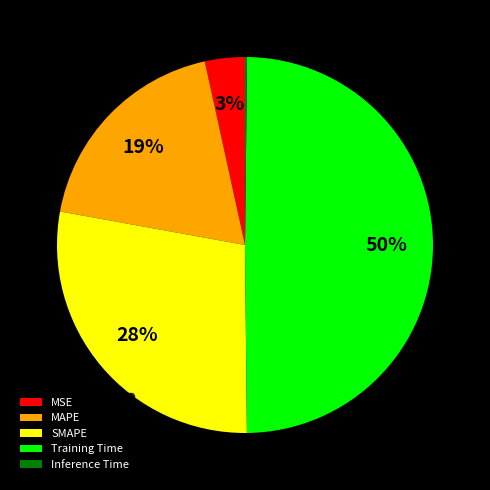

Do MAPE and Training Time together represent more than half of the pie?

Yes